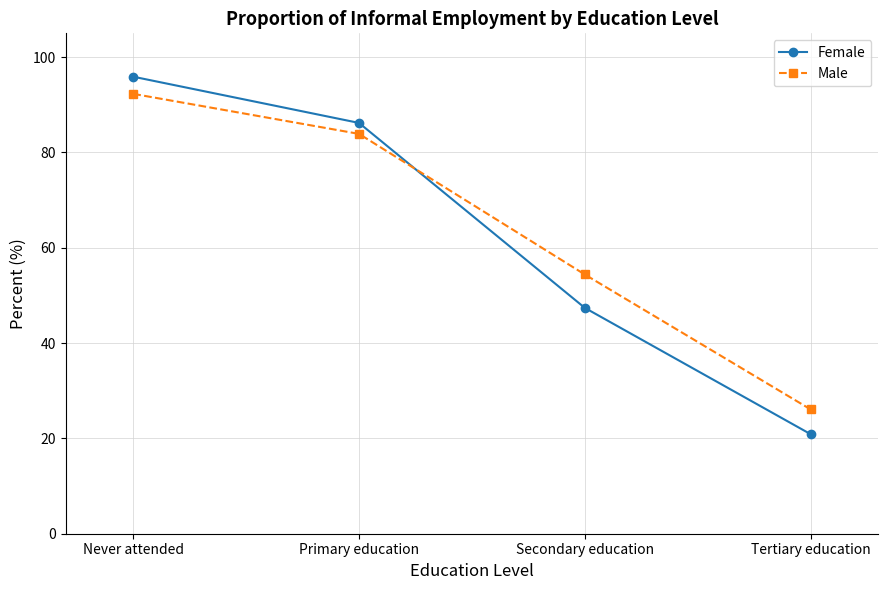

What is the highest value of the Male series?

92.3